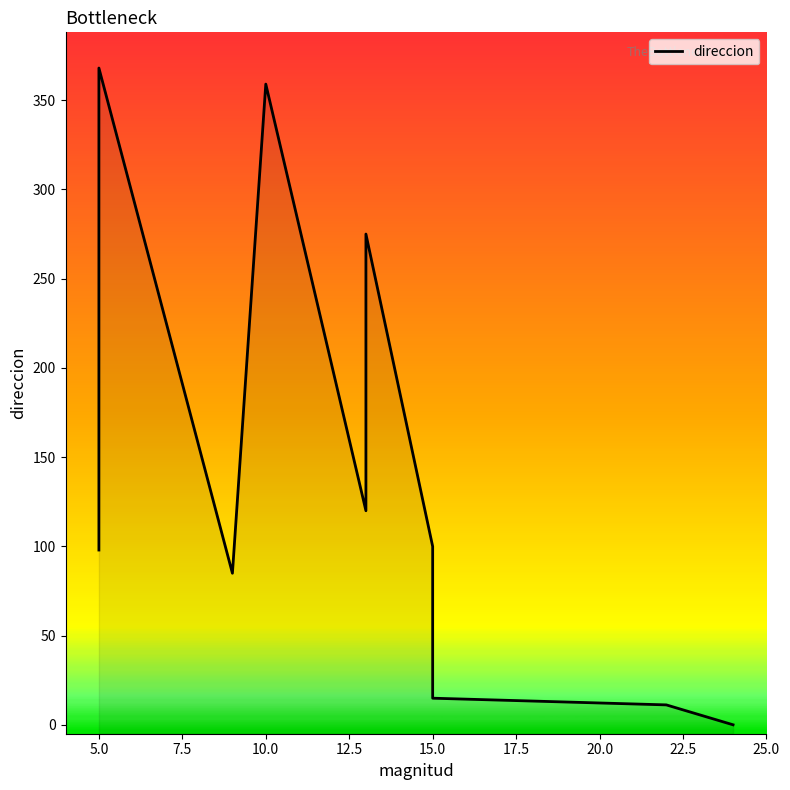

What is the minimum value shown in the chart?

0.1